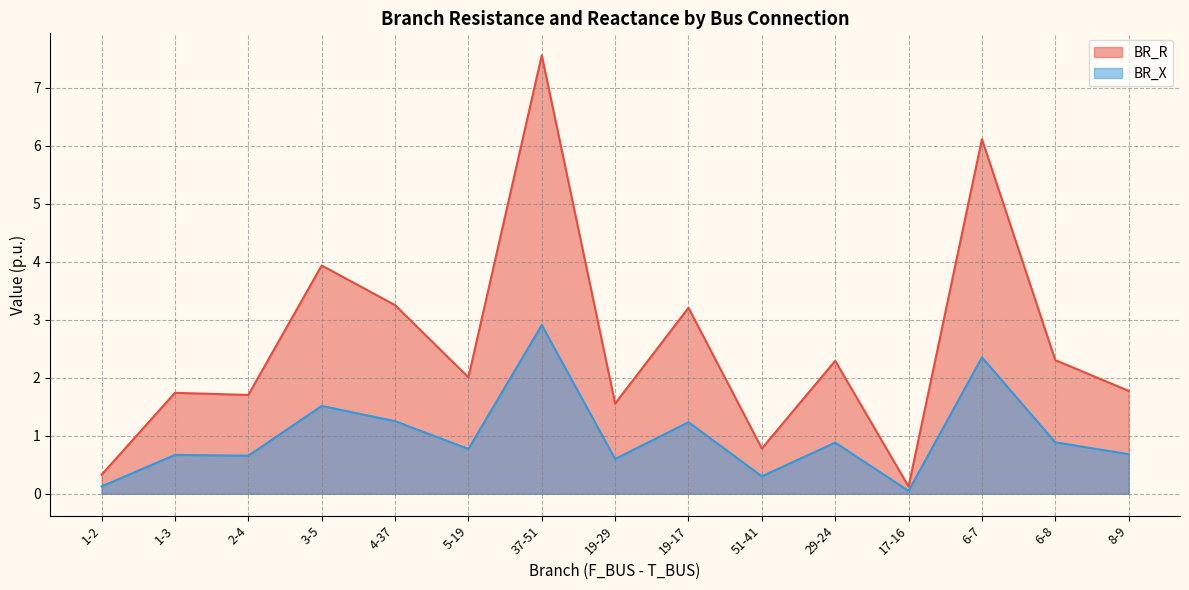

What is the average value of the BR_R series?

2.6